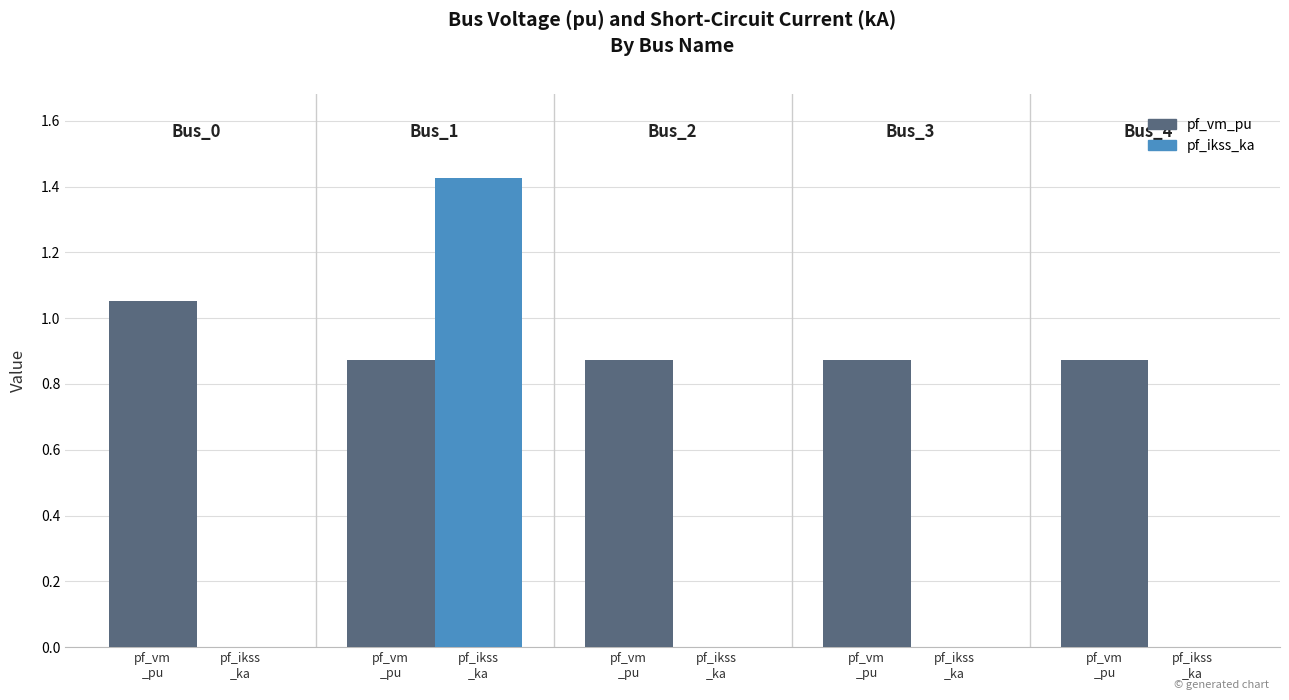

What are all the series names shown in the legend?

pf_vm_pu, pf_ikss_ka